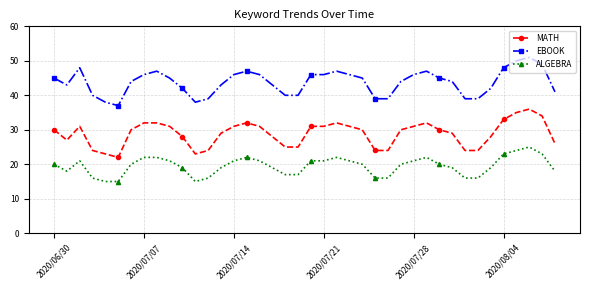

Rank the series by their maximum value, from highest to lowest.

EBOOK, MATH, ALGEBRA